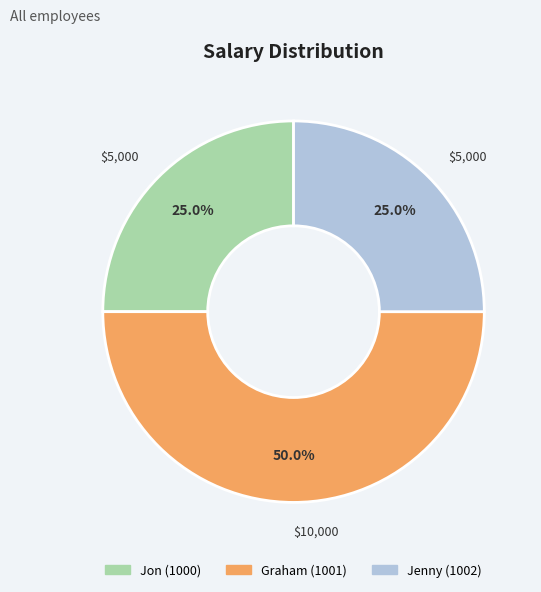

Is it true that Jon (1000) is 15% of the pie?

False